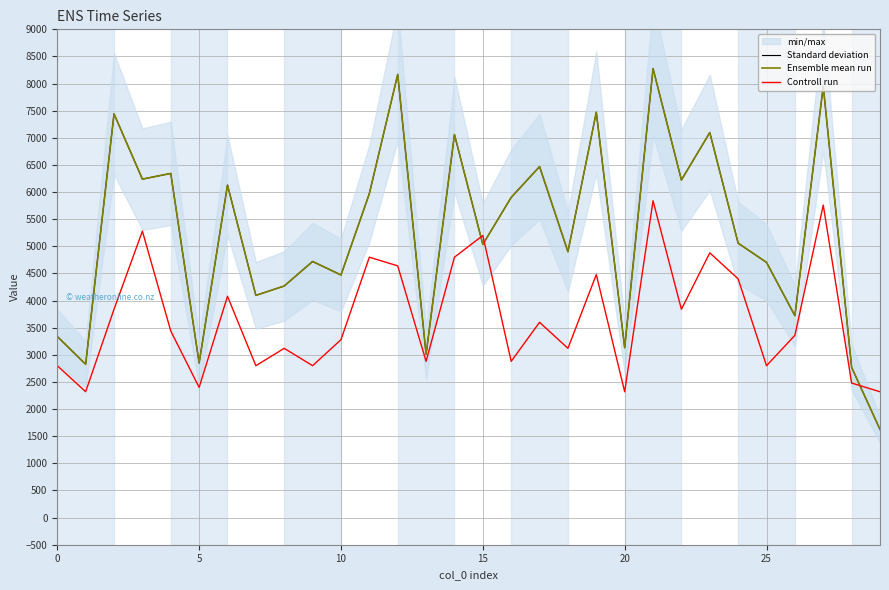

What is the sum of the Controll run values at 10 and 0?

6080